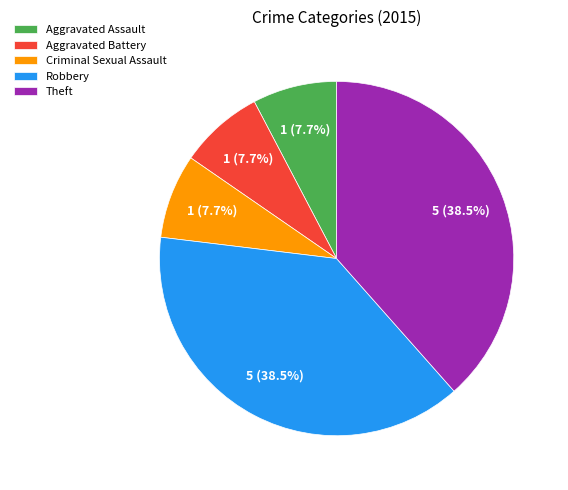

To the nearest percent, what is the combined percentage of Criminal Sexual Assault and Aggravated Assault?

15%